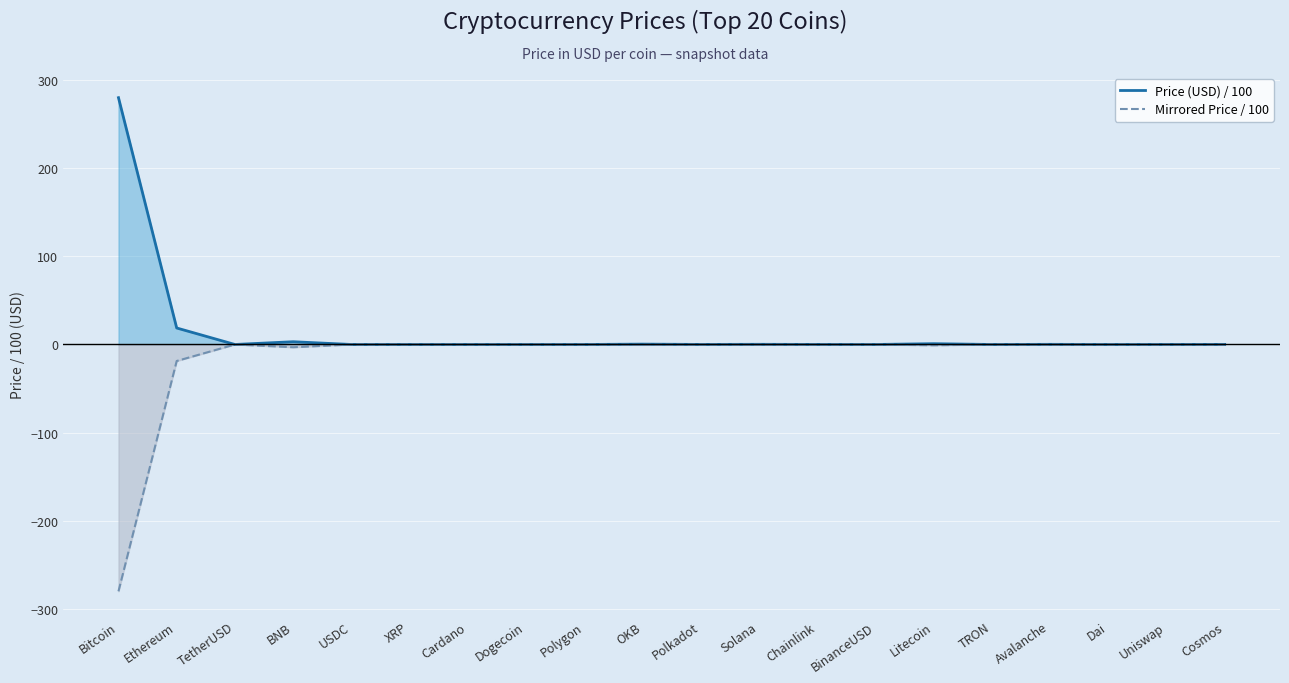

How many interior local peaks does the Mirrored Price / 100 series have?

6